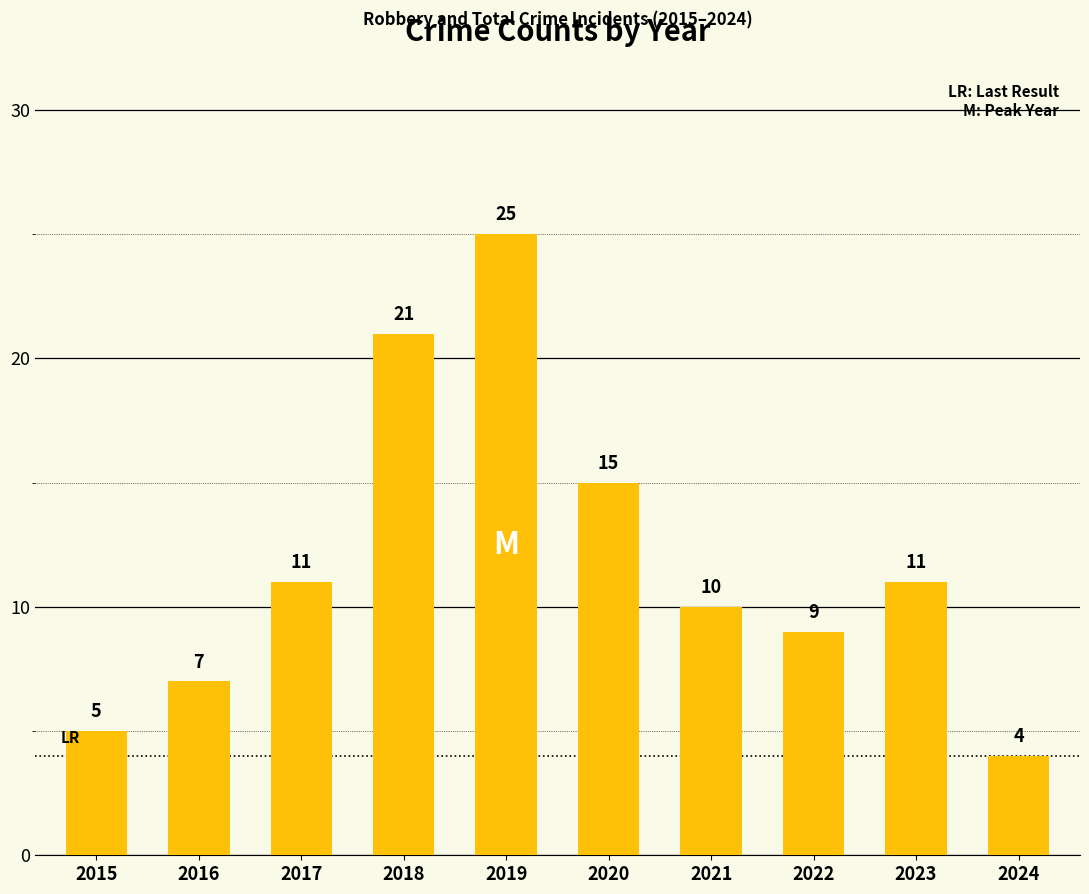

What is the sum of all values?

118